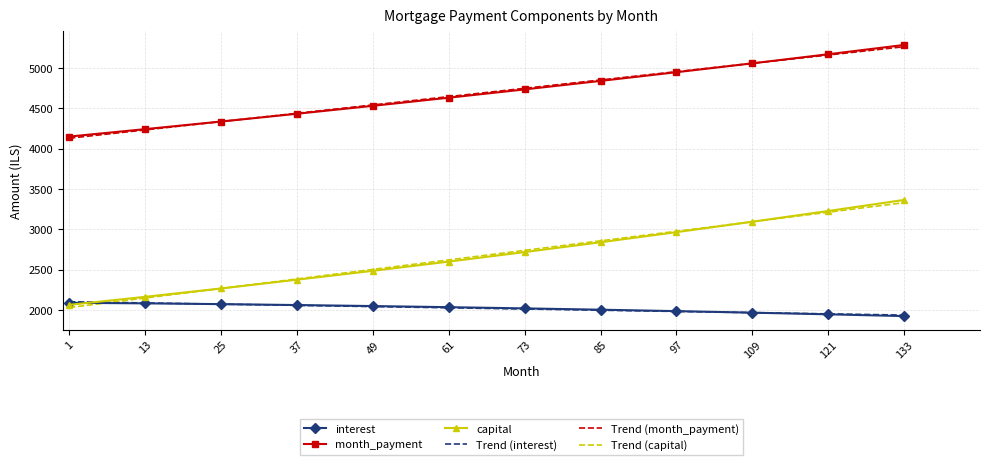

Is it true that capital equals 4092.1 at 85?

False